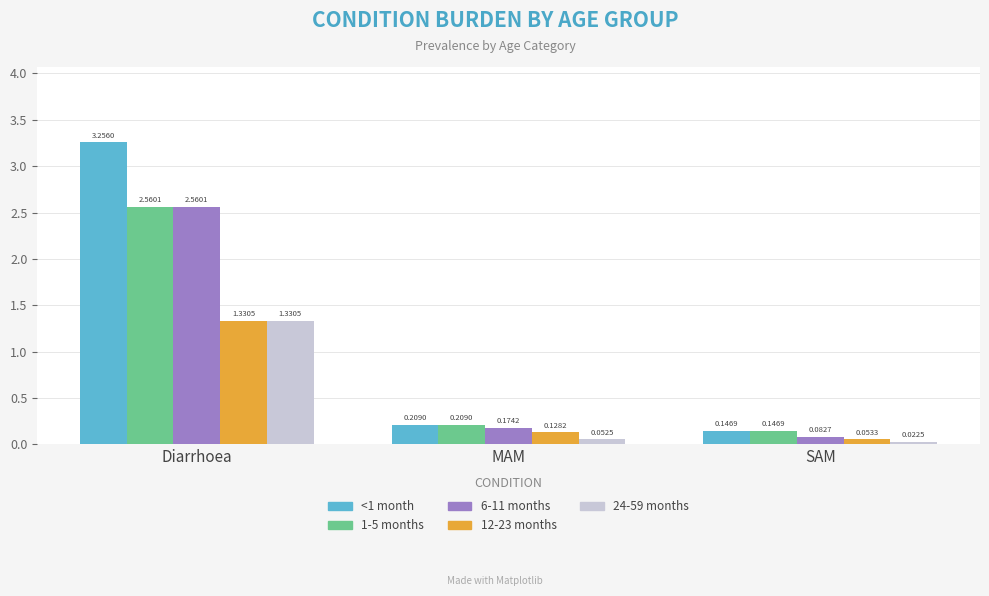

What is the total value across all series at Diarrhoea?

11.0